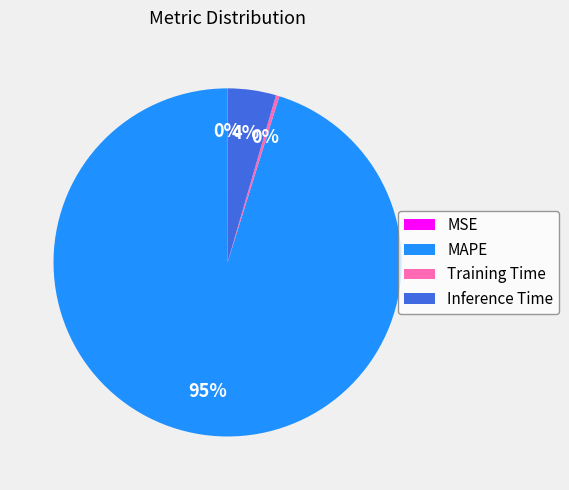

To the nearest percent, what percentage of the pie is Inference Time?

4%